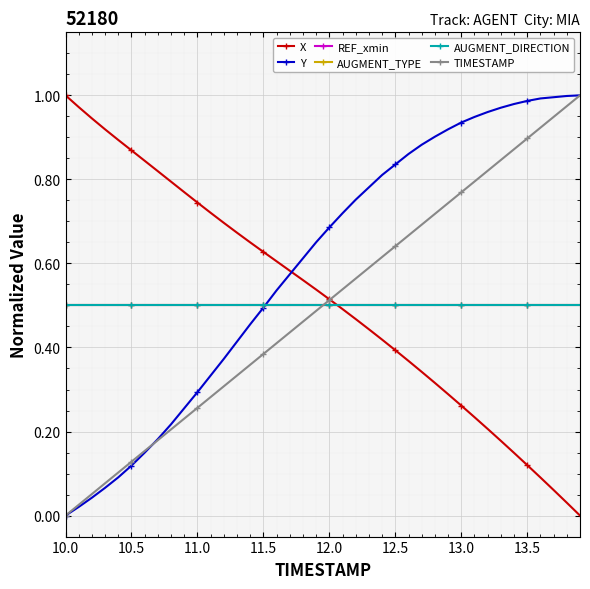

What is the average value of the REF_xmin series?

0.5